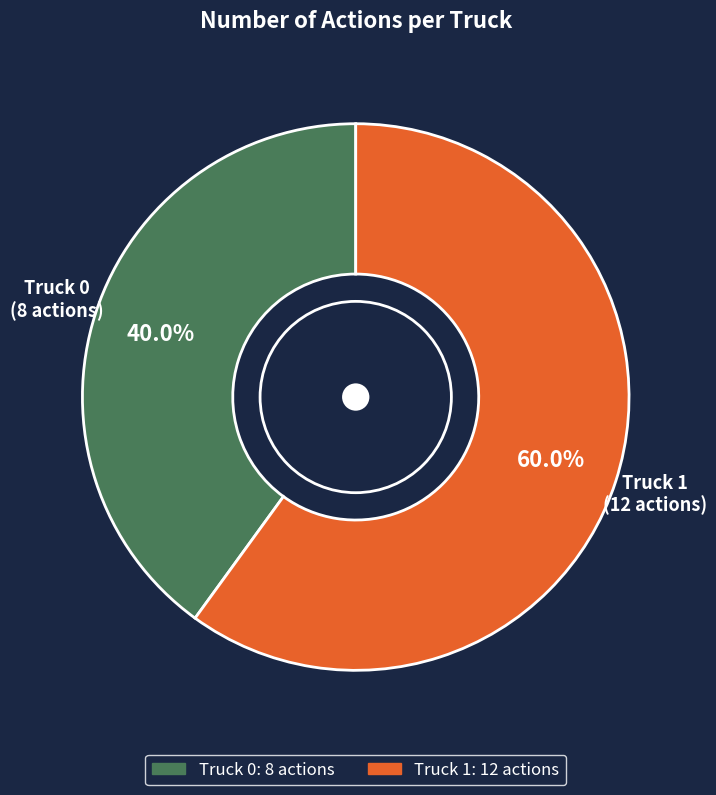

How much of the chart is everything except Truck 0?

60.0%